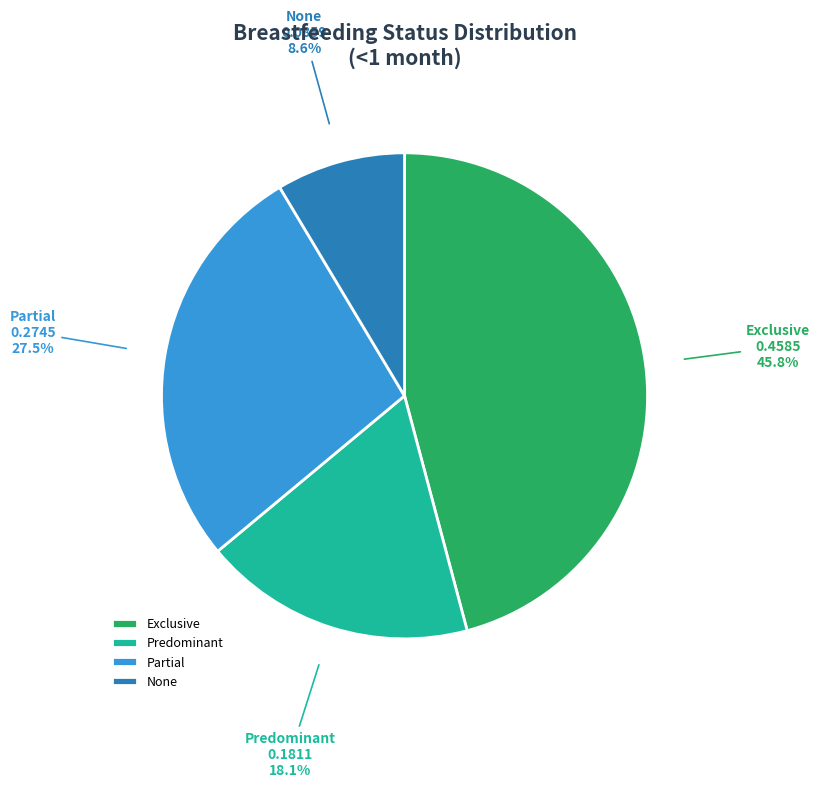

The Exclusive slice represents 46% of the pie. True or false?

True